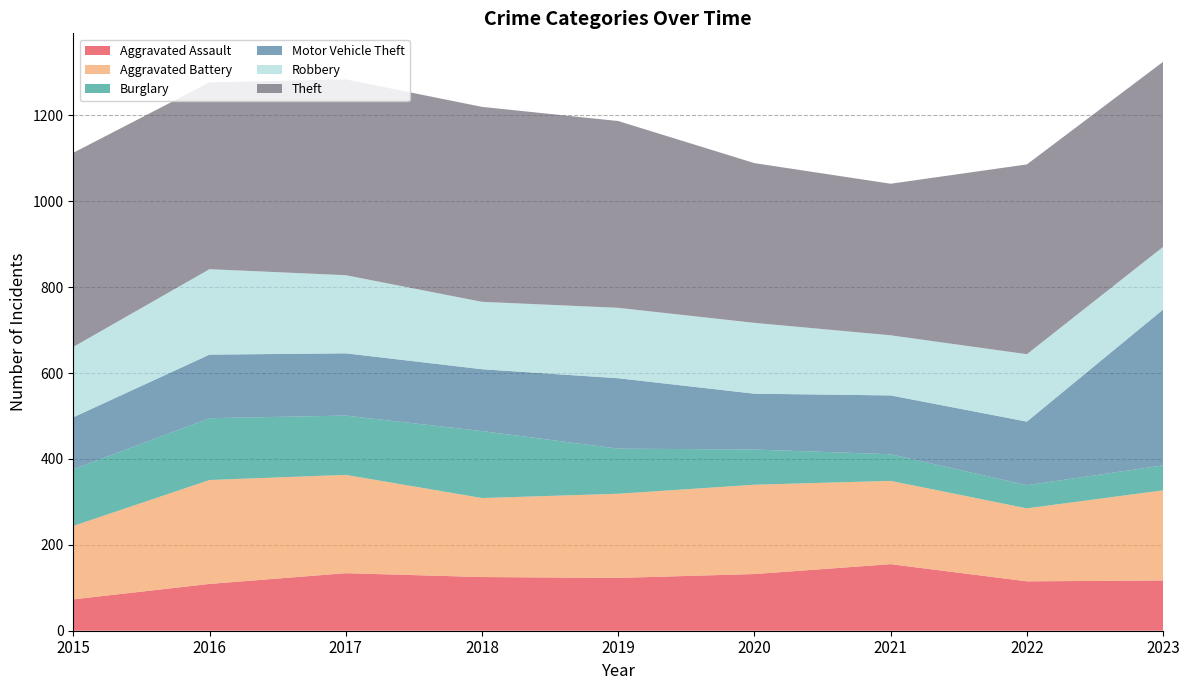

Reading left to right, transcribe all the data shown in this chart.

Aggravated Assault: 2015=73	2016=109	2017=134	2018=125	2019=123	2020=132	2021=155	2022=115	2023=117
Aggravated Battery: 2015=171	2016=242	2017=229	2018=184	2019=196	2020=208	2021=194	2022=170	2023=210
Burglary: 2015=132	2016=144	2017=138	2018=156	2019=105	2020=82	2021=62	2022=54	2023=58
Motor Vehicle Theft: 2015=121	2016=148	2017=145	2018=144	2019=164	2020=130	2021=137	2022=148	2023=363
Robbery: 2015=164	2016=199	2017=182	2018=157	2019=164	2020=165	2021=140	2022=157	2023=146
Theft: 2015=452	2016=435	2017=456	2018=454	2019=435	2020=372	2021=353	2022=442	2023=431